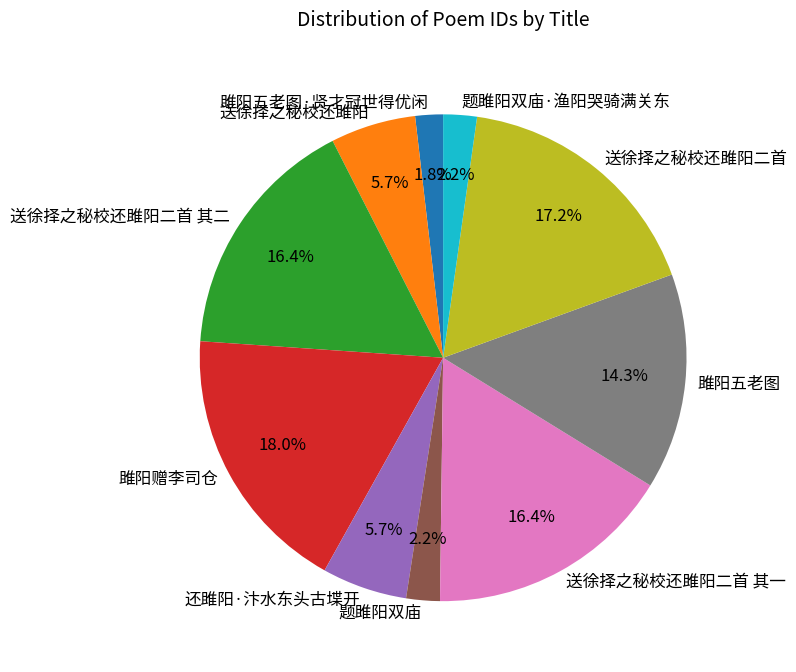

Is there a majority slice in this chart?

No